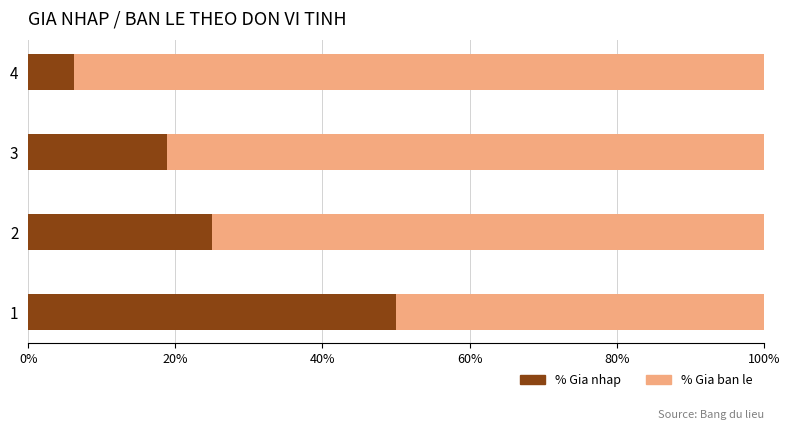

List the labels in order of % Gia nhap value, smallest first.

4, 3, 2, 1